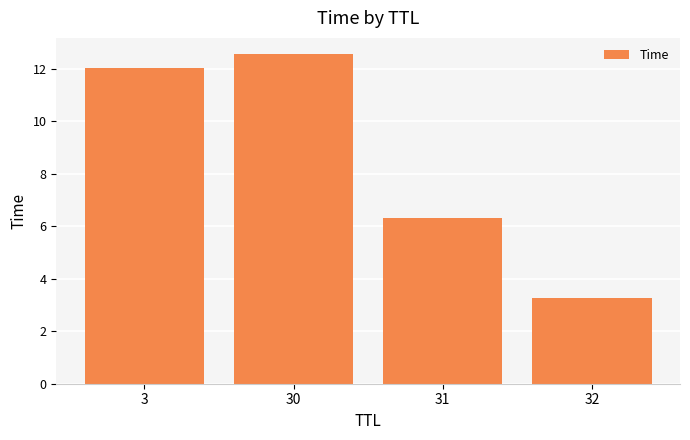

Approximately how many times larger is the value at 31 compared to 32?

1.9